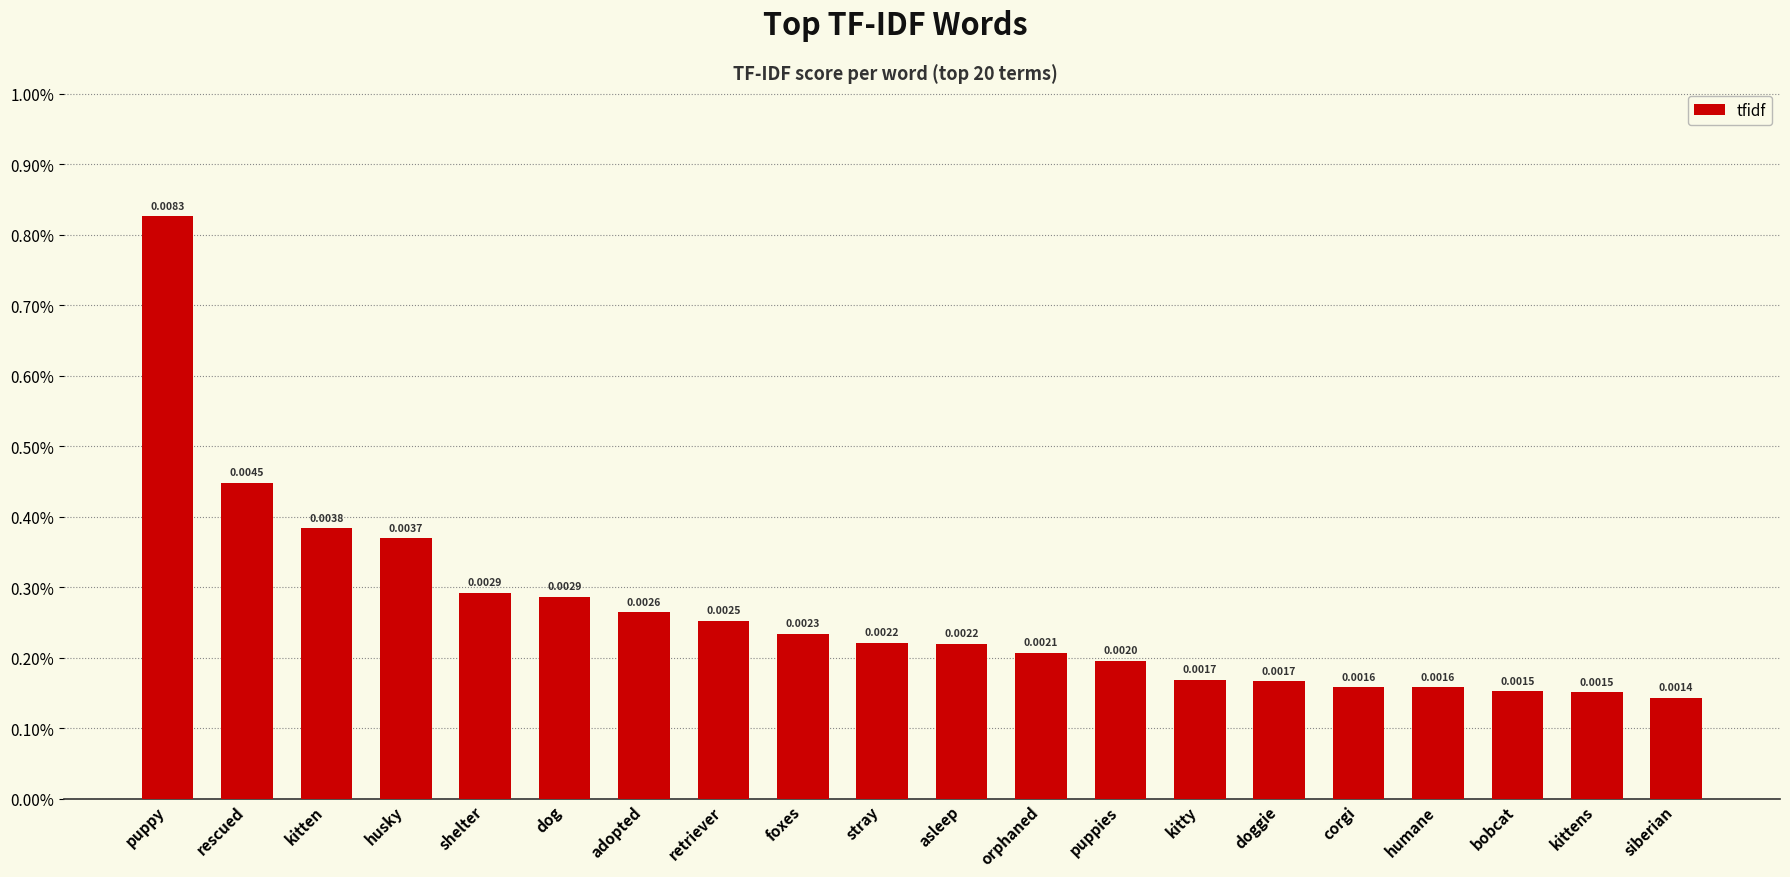

Does the chart contain any negative values?

No